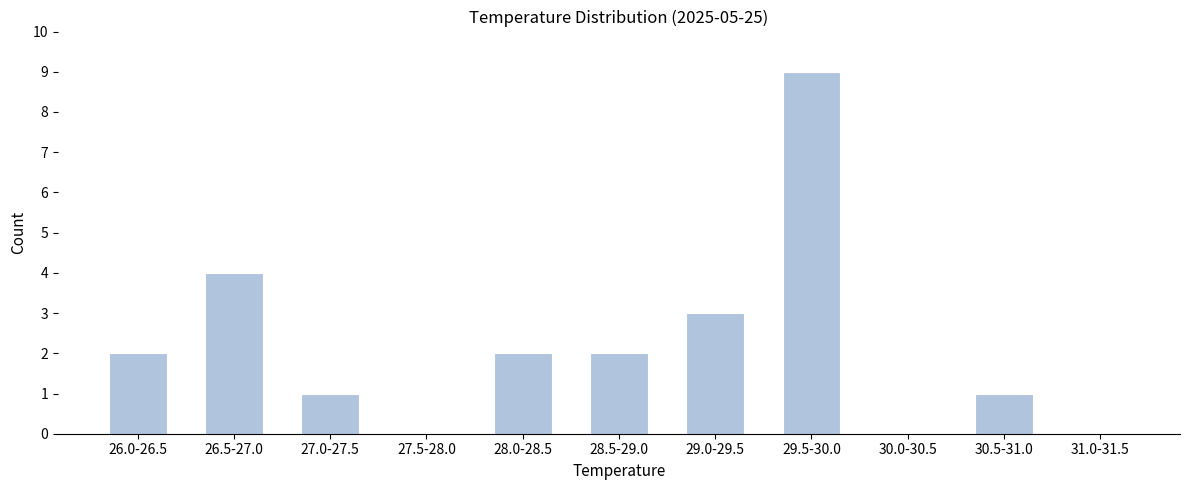

Reading left to right, transcribe all the data shown in this chart.

26.0-26.5=2	26.5-27.0=4	27.0-27.5=1	27.5-28.0=0	28.0-28.5=2	28.5-29.0=2	29.0-29.5=3	29.5-30.0=9	30.0-30.5=0	30.5-31.0=1	31.0-31.5=0